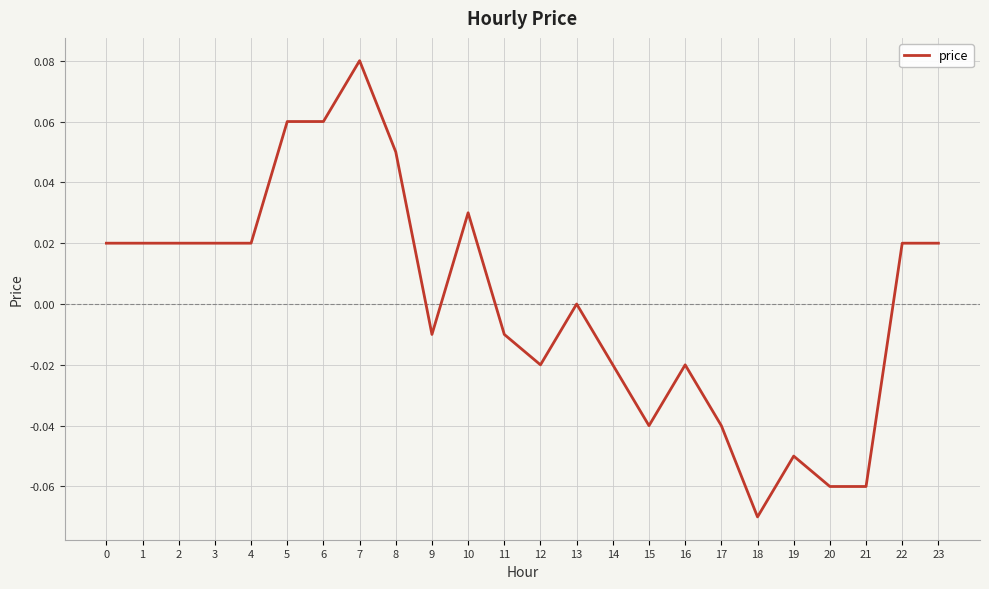

Is it true that the value at 21 is -0.0?

False